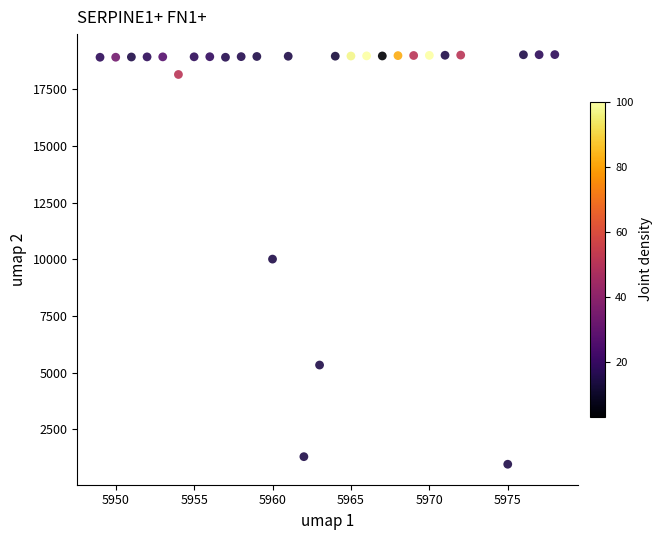

What is the range of Y values (max minus min)?

18066